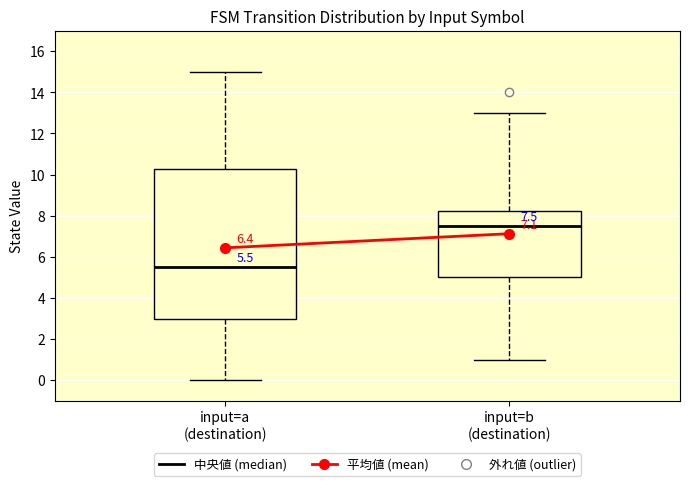

Which box is the tallest, from its lower edge to its upper edge?

input=a (destination)